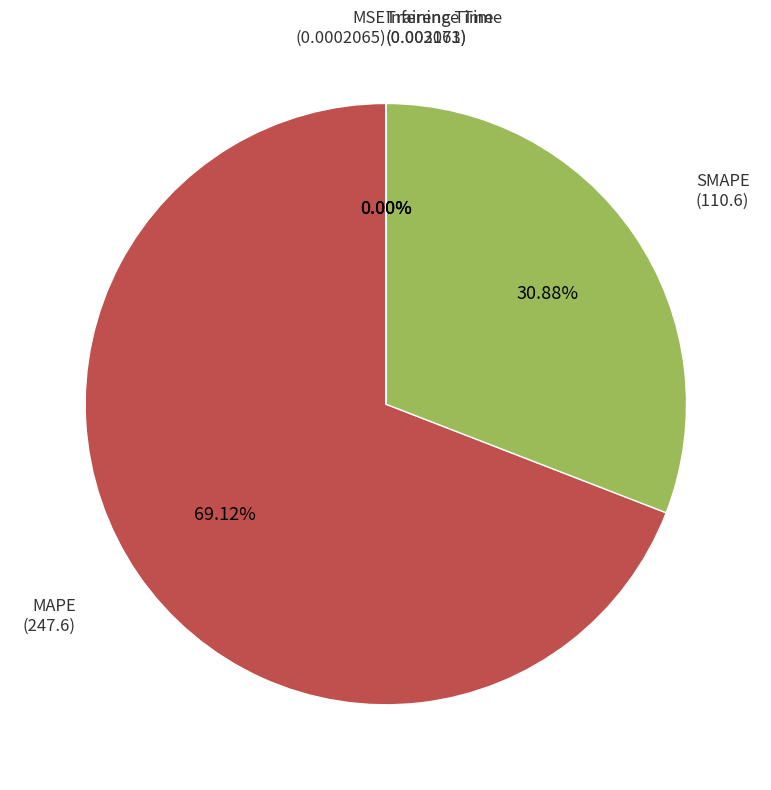

Is there a majority slice in this chart?

Yes